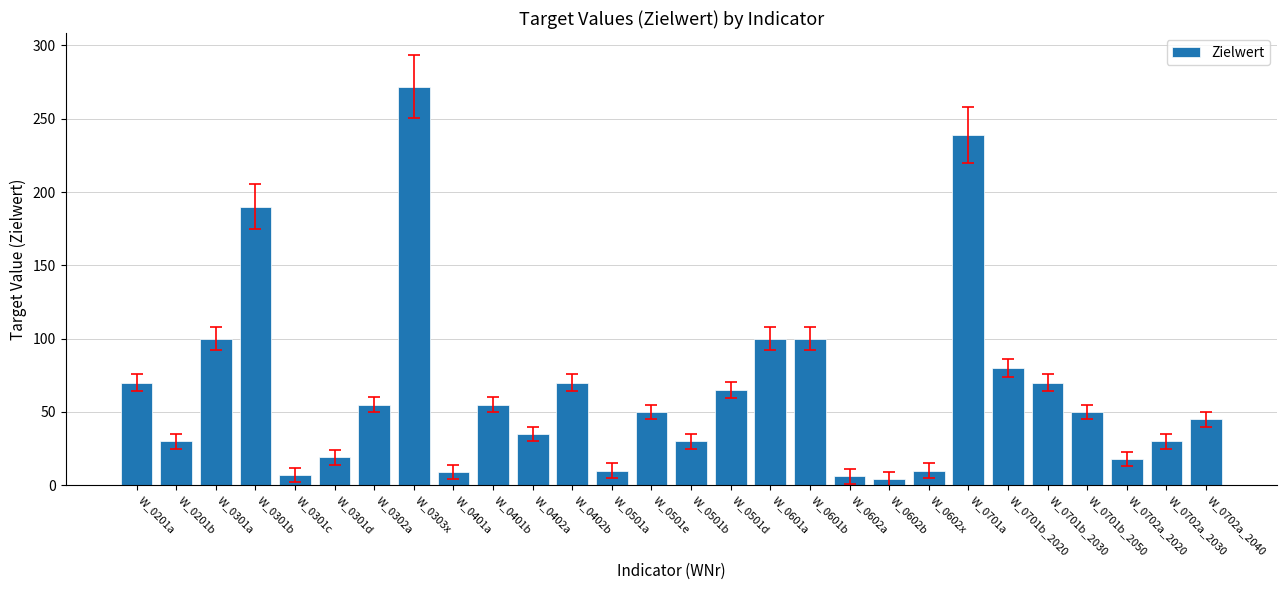

Approximately how many times larger is the value at W_0501d compared to W_0301c?

9.3